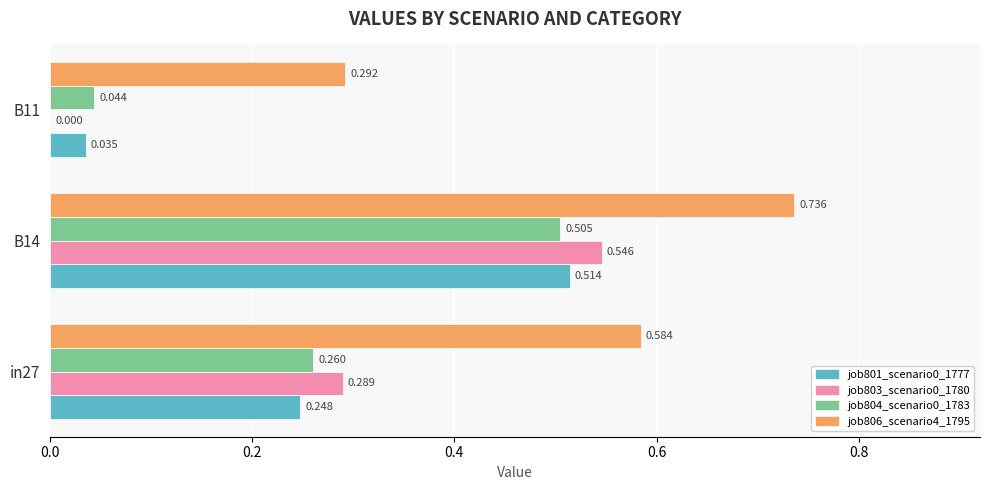

Is the value of job803_scenario0_1780 at B11 greater than the value of job806_scenario4_1795 at in27?

No